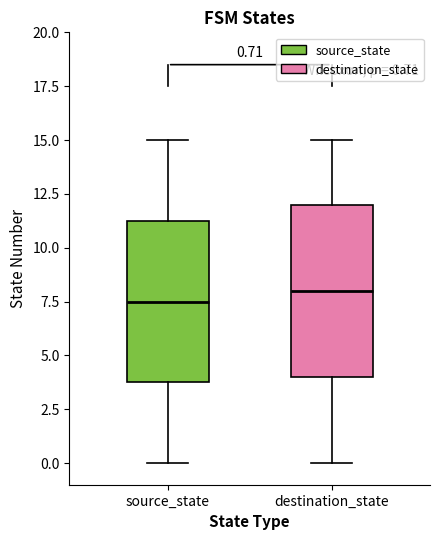

Which box has the lowest median line?

source_state